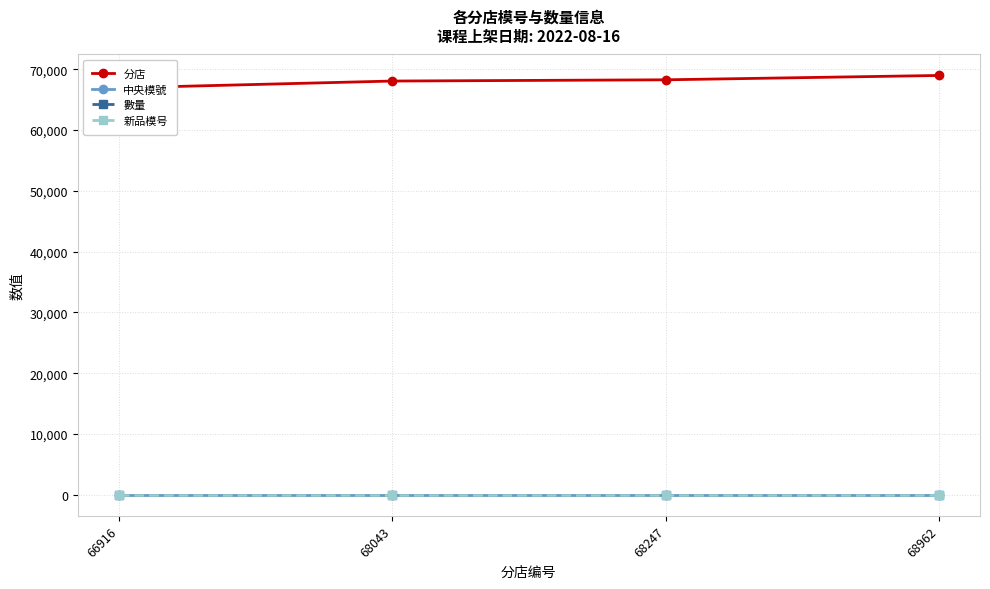

How many lines are shown in the chart?

4